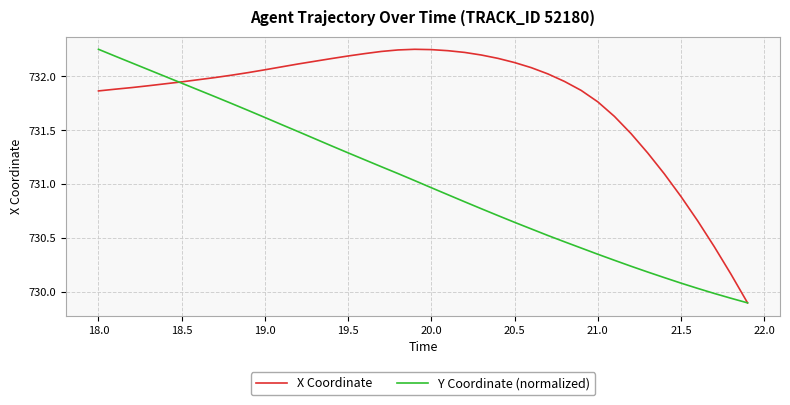

Which series has the largest total across all categories?

X Coordinate